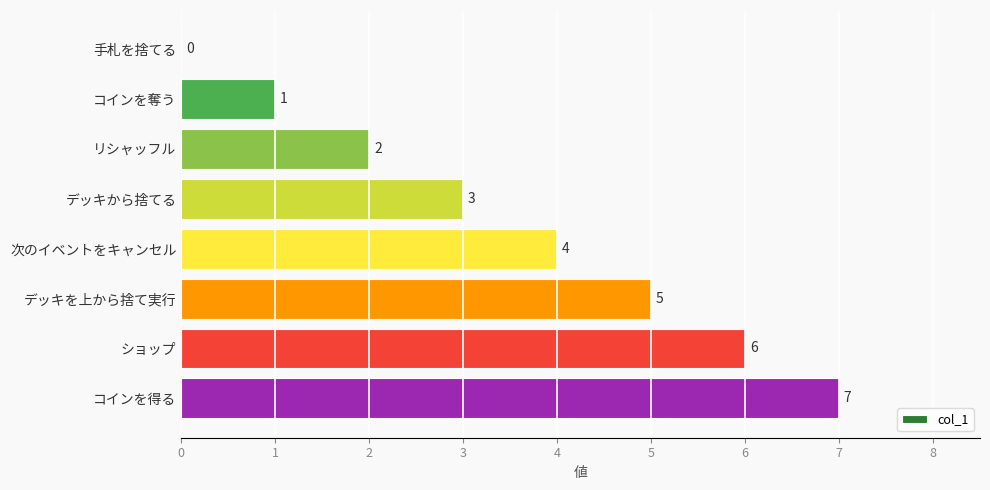

What is the sum of all values?

28